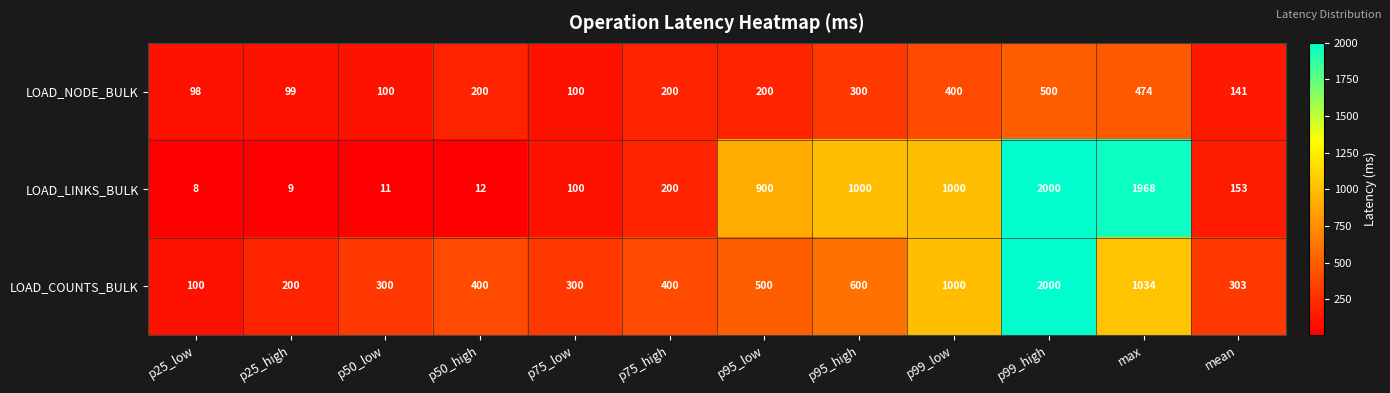

Which category has the highest value in the LOAD_LINKS_BULK series?

p99_high